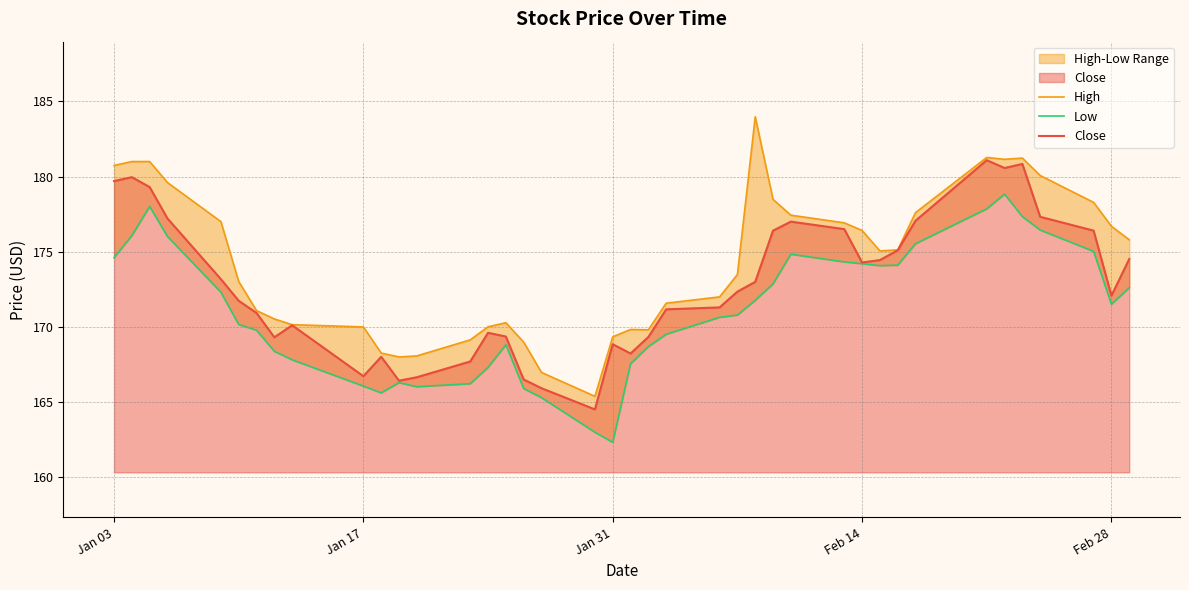

What is the minimum value for Close?

164.5